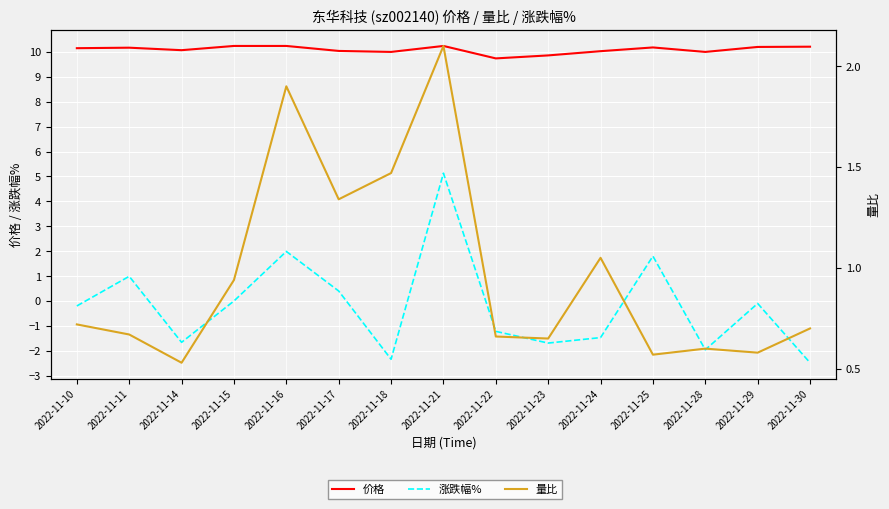

Which series has the largest total across all categories?

价格